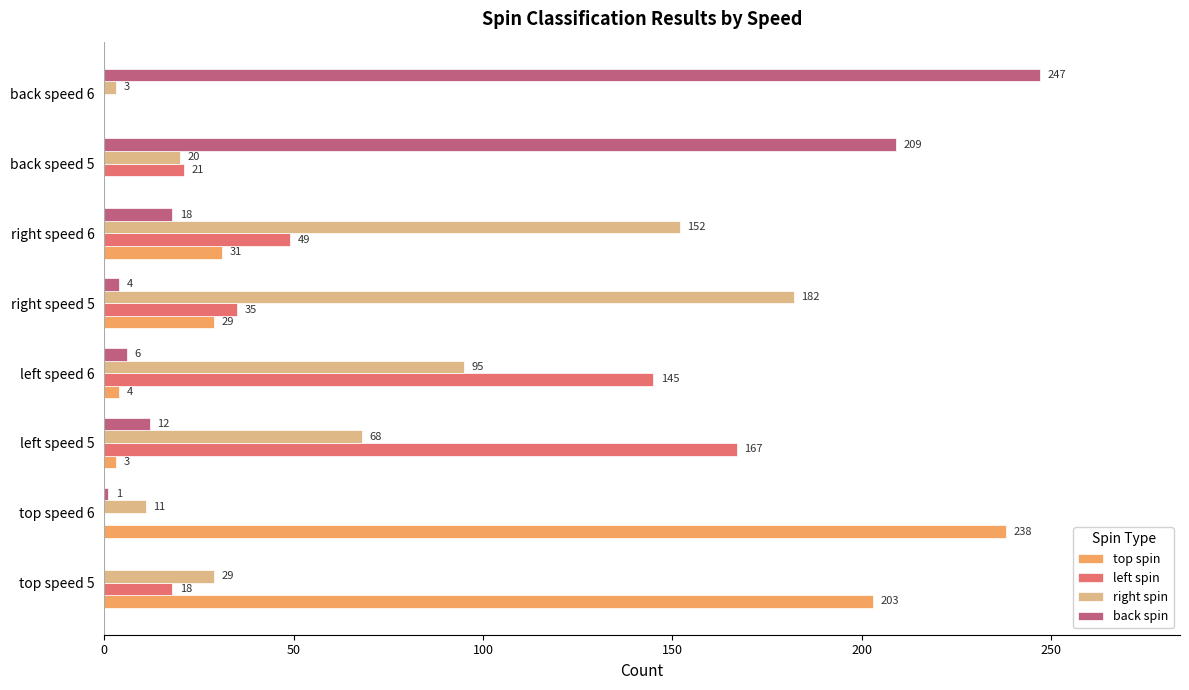

True or false: back spin has a value of 80 at back speed 5.

False